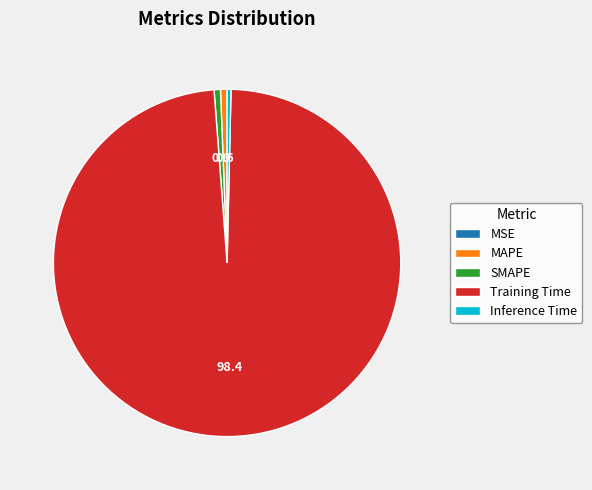

The SMAPE slice represents 7% of the pie. True or false?

False